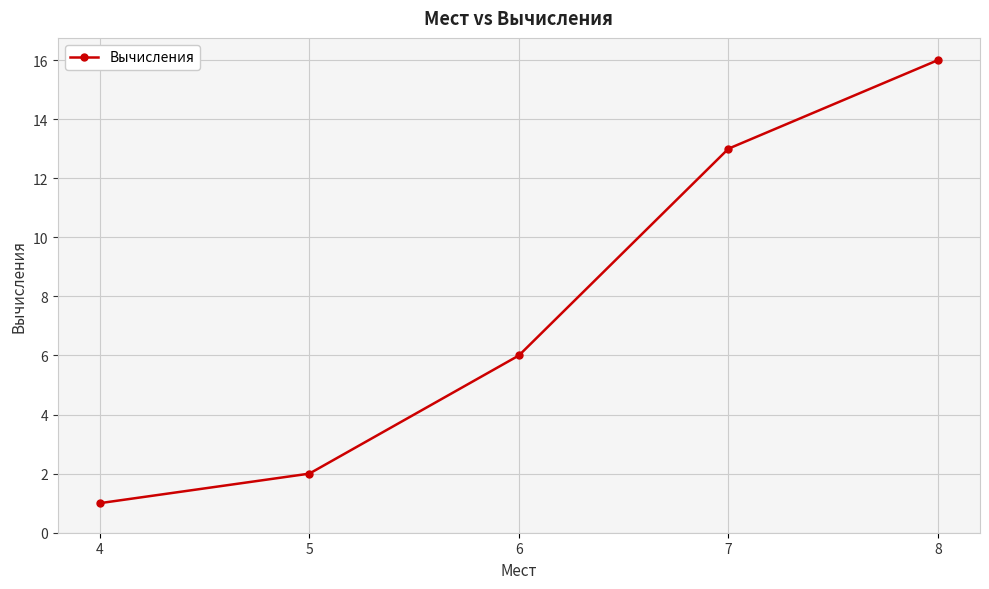

Reading right to left, what are all the values shown in this chart?

16	13	6	2	1